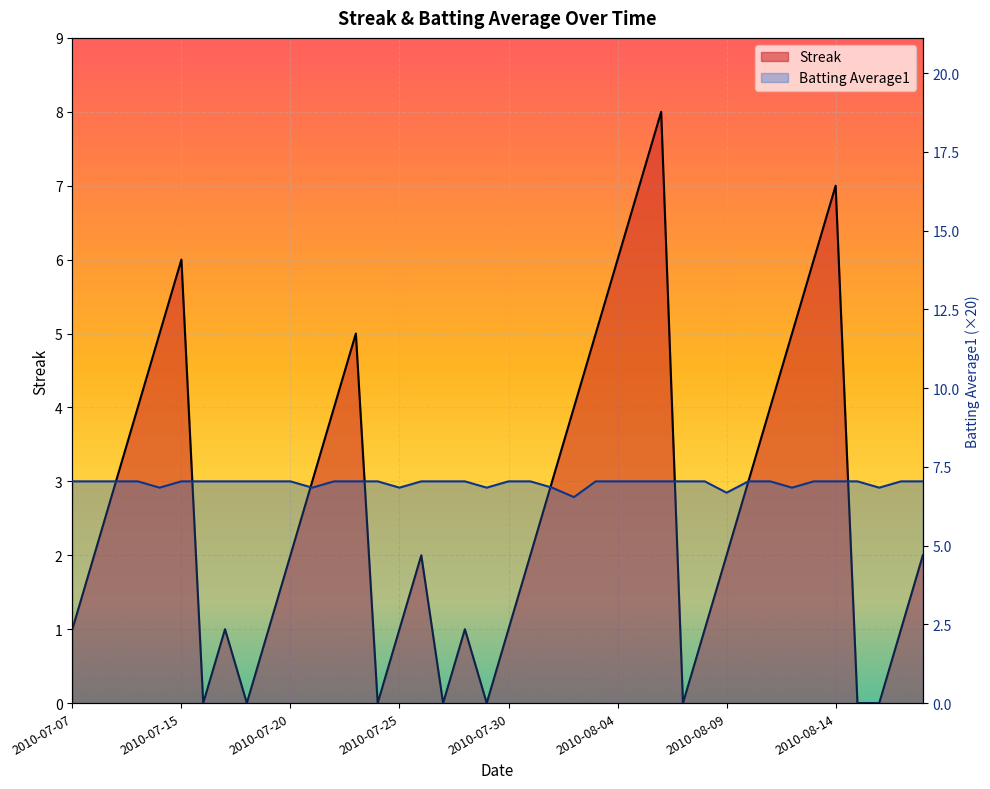

Reading left to right, extract all data points from this chart.

Streak: 1.0	2.0	3.0	4.0	5.0	6.0	0.0	1.0	0.0	1.0	2.0	3.0	4.0	5.0	0.0	1.0	2.0	0.0	1.0	0.0	1.0	2.0	3.0	4.0	5.0	6.0	7.0	8.0	0.0	1.0	2.0	3.0	4.0	5.0	6.0	7.0	0.0	0.0	1.0	2.0
Batting Average1: 7.0	7.0	7.0	7.0	6.8	7.0	7.0	7.0	7.0	7.0	7.0	6.8	7.0	7.0	7.0	6.8	7.0	7.0	7.0	6.8	7.0	7.0	6.8	6.5	7.0	7.0	7.0	7.0	7.0	7.0	6.7	7.0	7.0	6.8	7.0	7.0	7.0	6.8	7.0	7.0